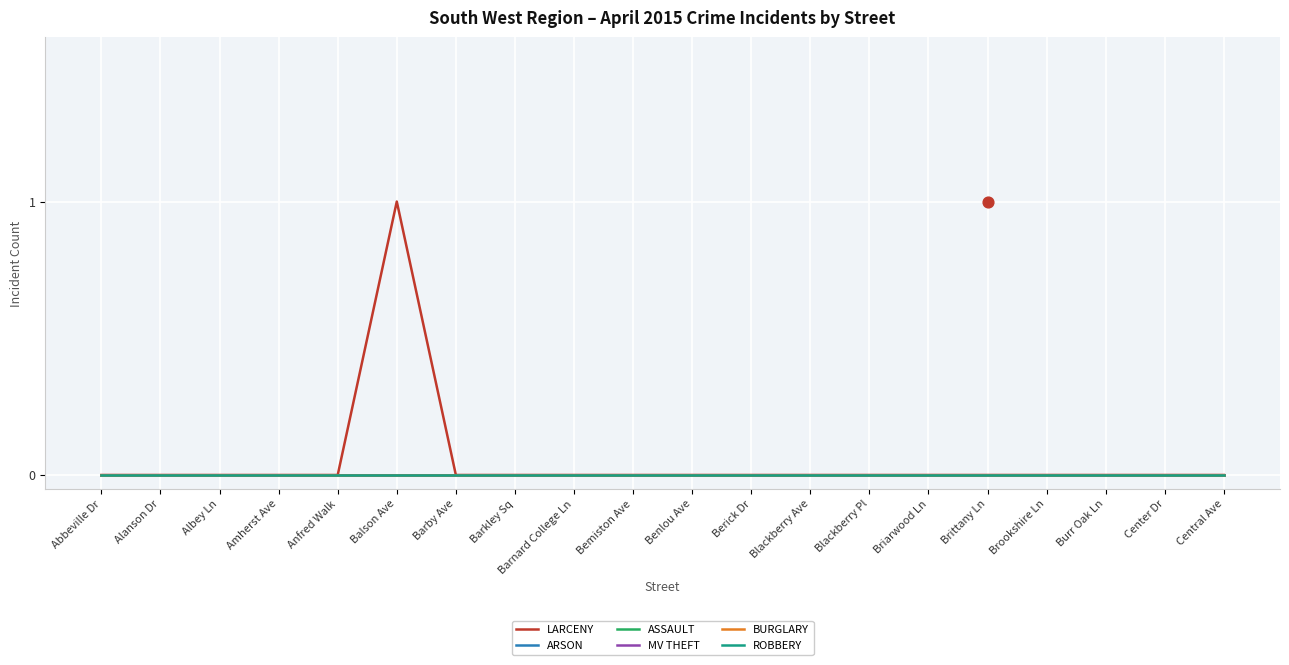

What are all the series names shown in the legend?

LARCENY, ARSON, ASSAULT, MV THEFT, BURGLARY, ROBBERY